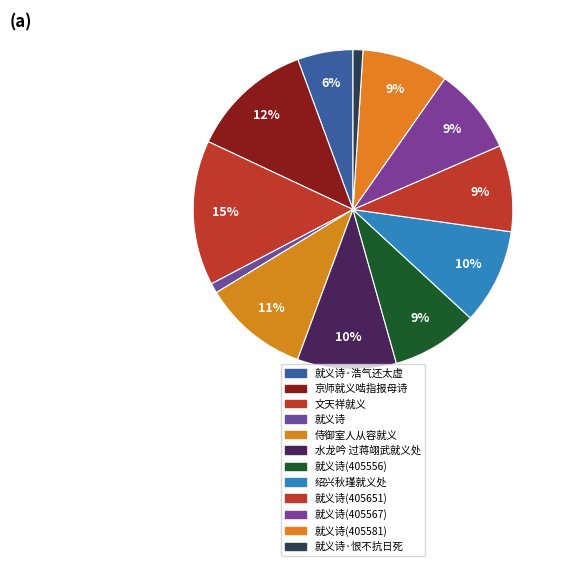

Rank the categories by value from lowest to highest.

就义诗, 就义诗·恨不抗日死, 就义诗·浩气还太虚, 就义诗(405556), 就义诗(405567), 就义诗(405581), 就义诗(405651), 绍兴秋瑾就义处, 水龙吟 过蒋翊武就义处, 侍御室人从容就义, 京师就义啮指报母诗, 文天祥就义